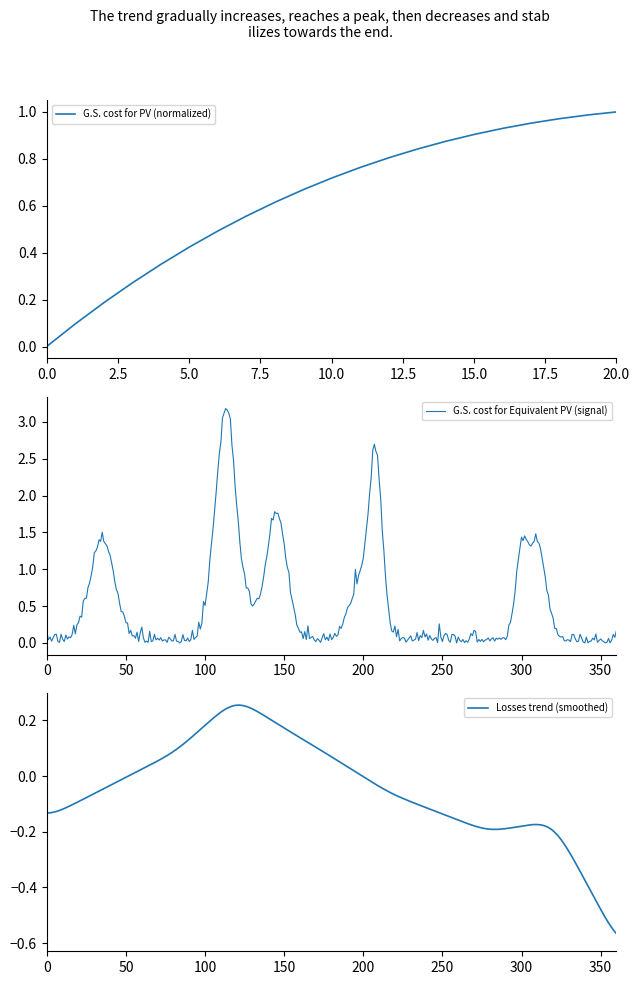

True or false: the data shows 0.2 at 1.

False